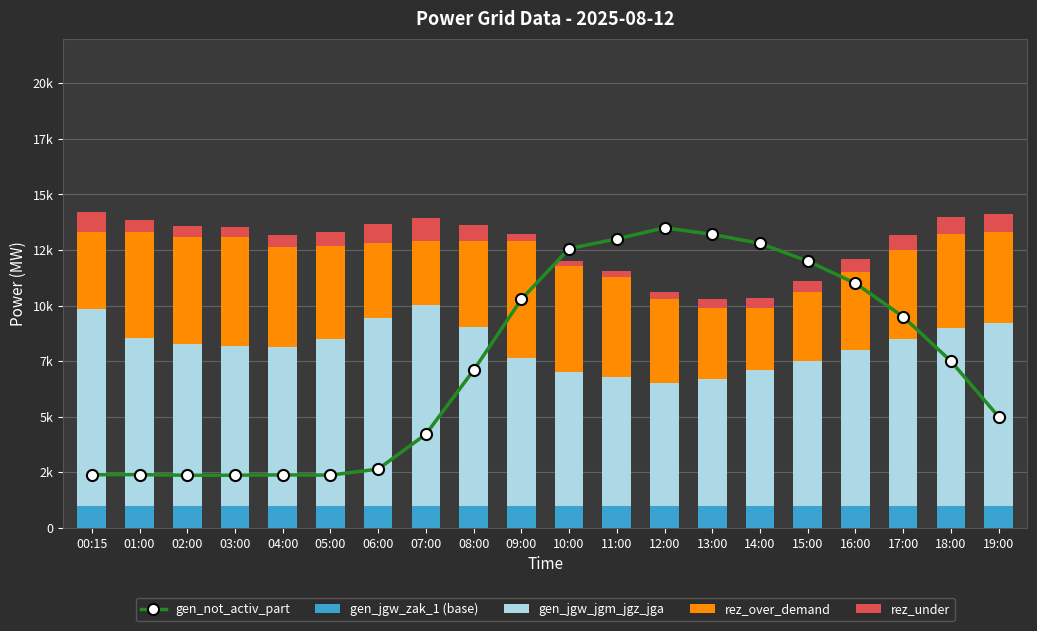

What are all the series names shown in the legend?

gen_not_activ_part, gen_jgw_zak_1 (base), gen_jgw_jgm_jgz_jga, rez_over_demand, rez_under